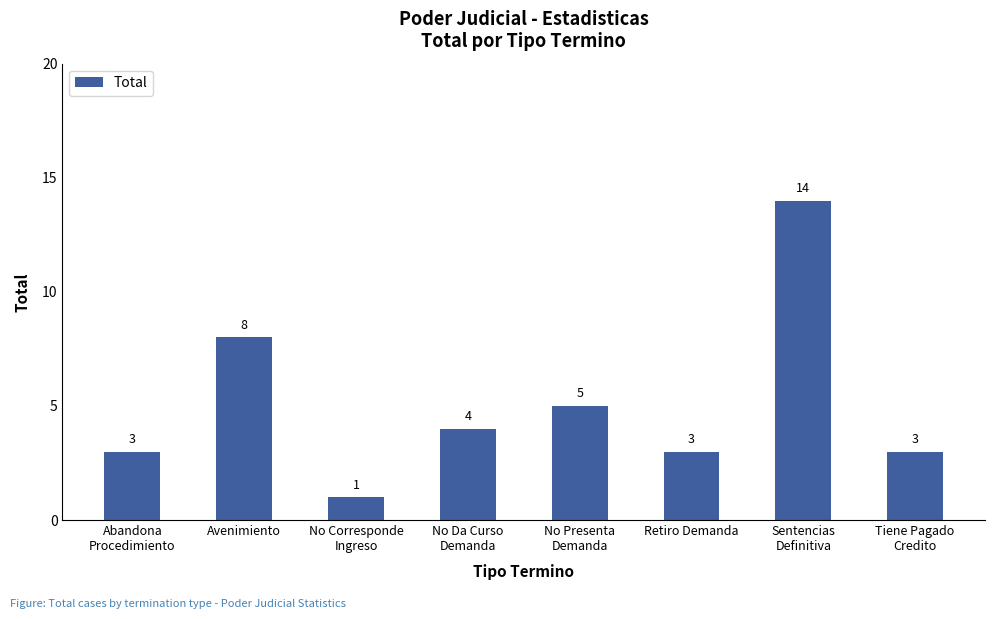

What is the average value?

5